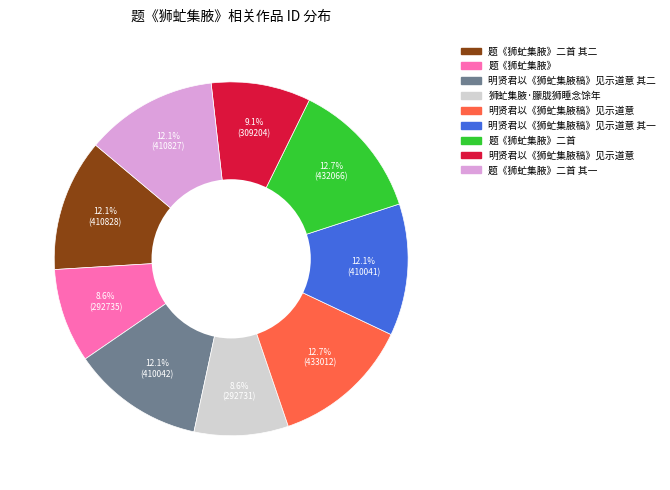

Is there a majority slice in this chart?

No